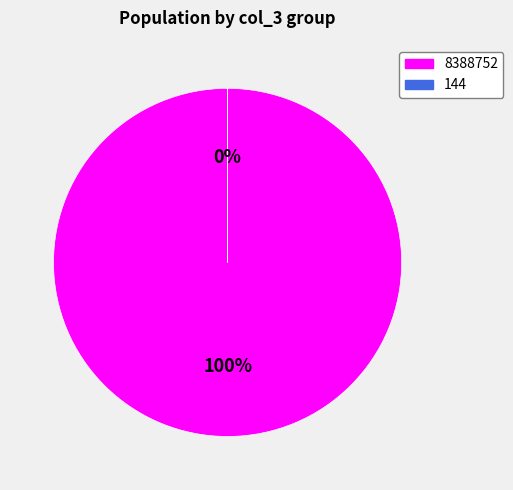

What is the majority slice?

8388752